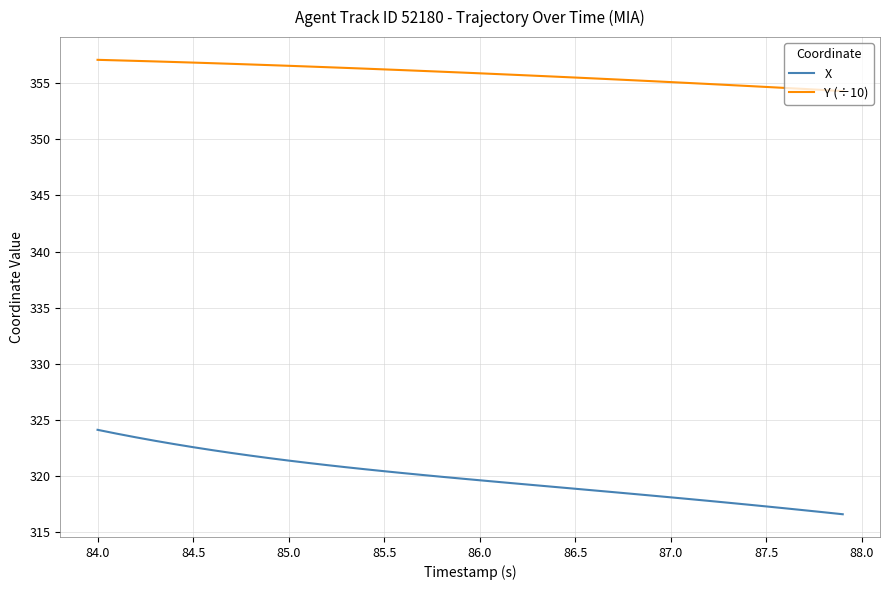

True or false: X and Y (÷10) intersect in this chart.

False